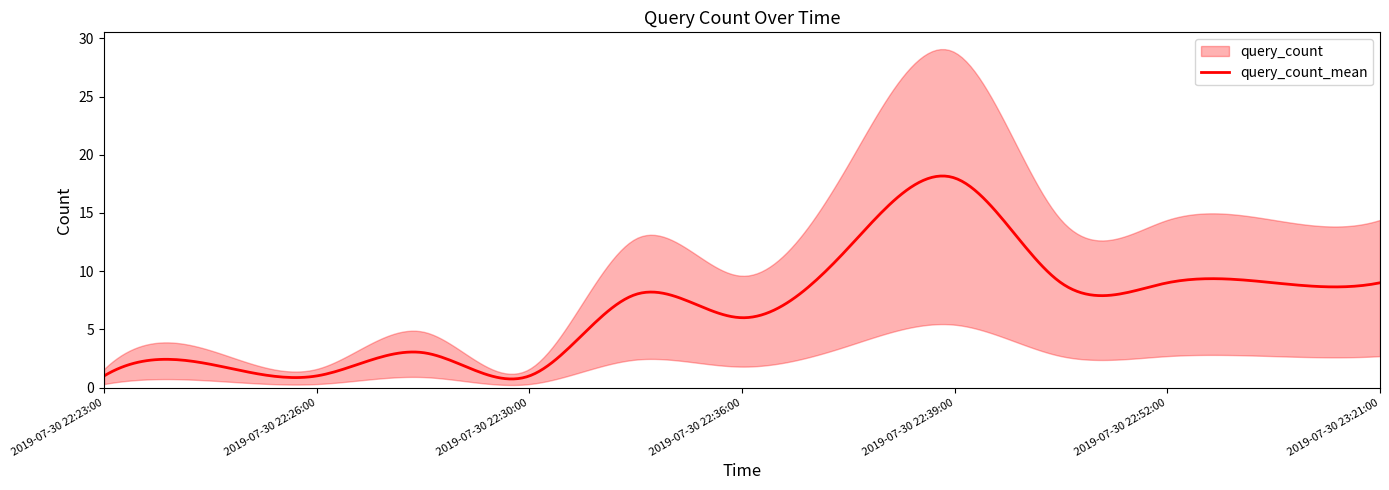

What is the ratio of the value at 2019-07-30 22:52:00 to the value at 2019-07-30 22:23:00?

9.0